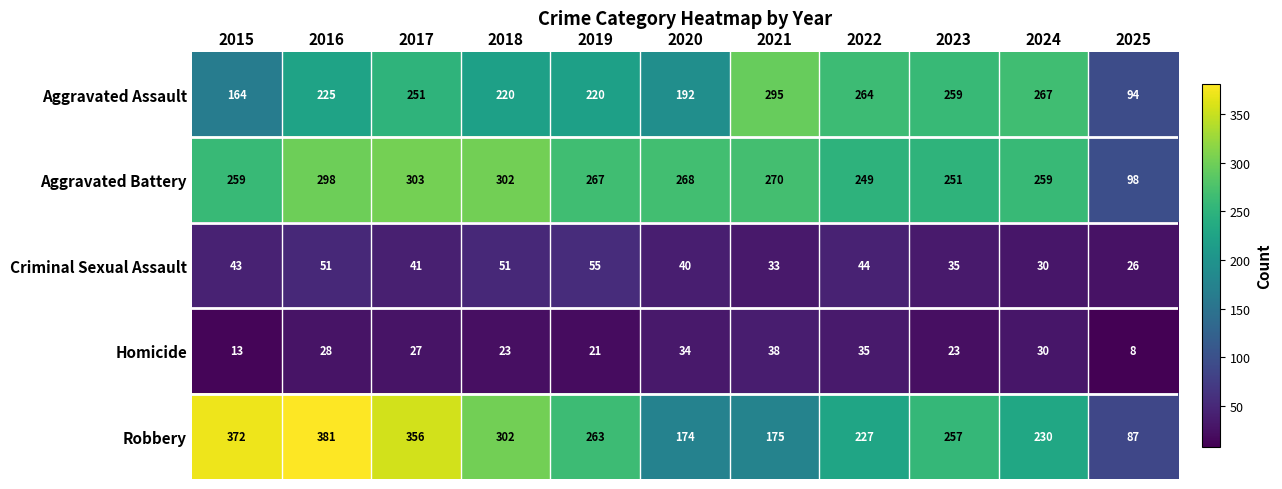

Count the number of data series in this chart.

5